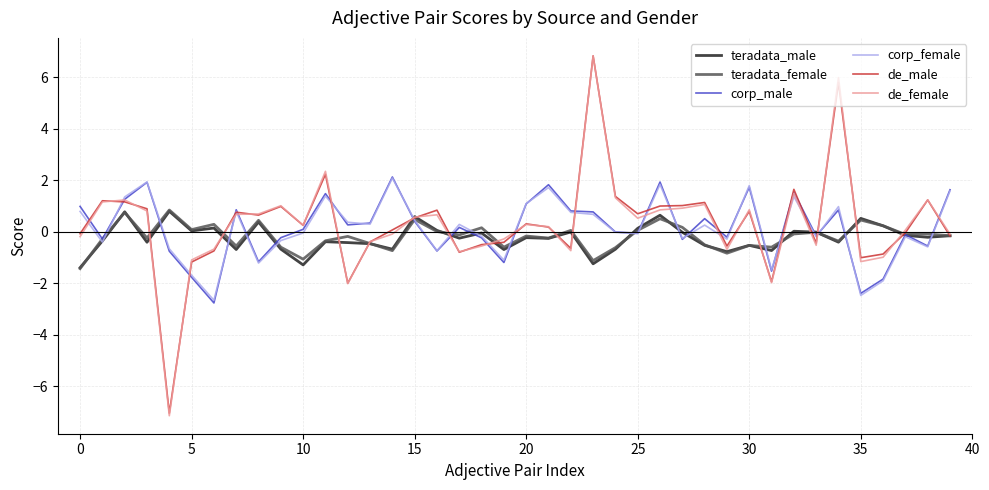

Which series has the largest range (max minus min)?

de_female